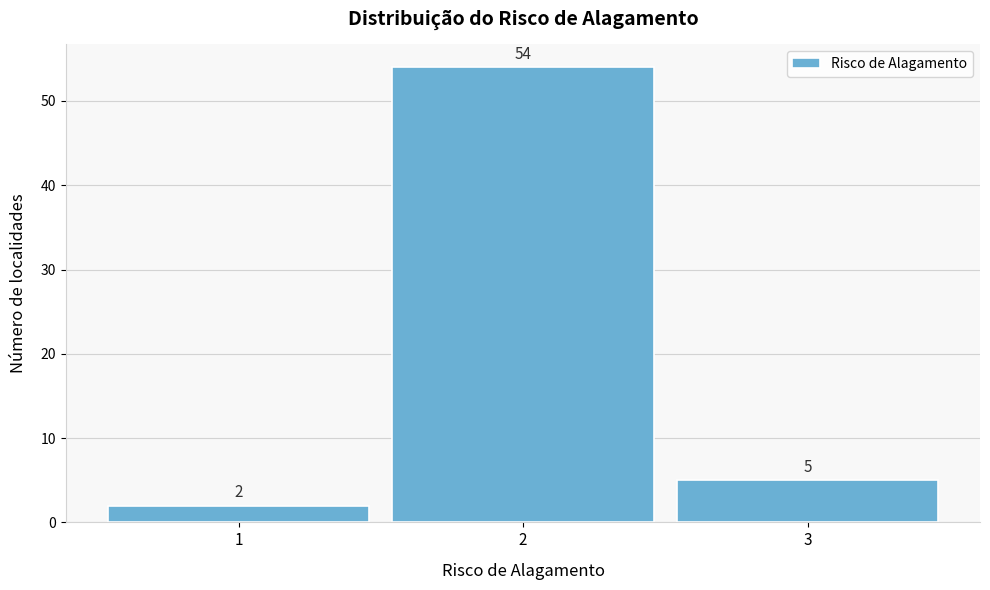

Reading left to right, transcribe this chart: for each bar, give the range it covers on the x-axis and its height.

0.5 to 1.5: 2
1.5 to 2.5: 54
2.5 to 3.5: 5